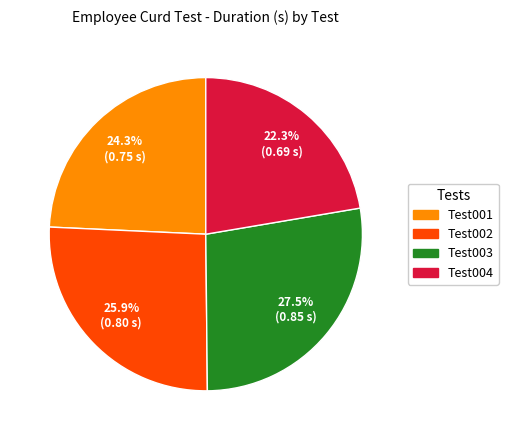

Which slice is the smallest?

Test004